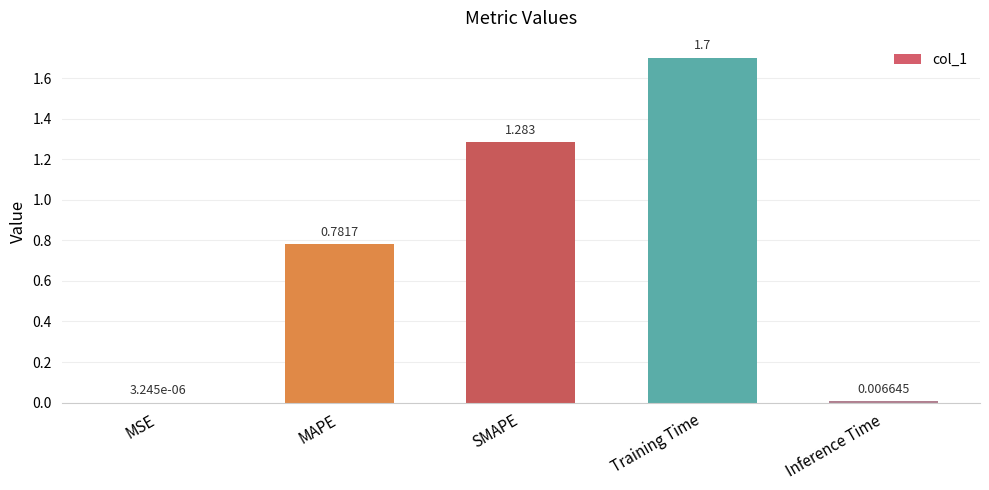

Which has a higher value, MSE or SMAPE?

SMAPE